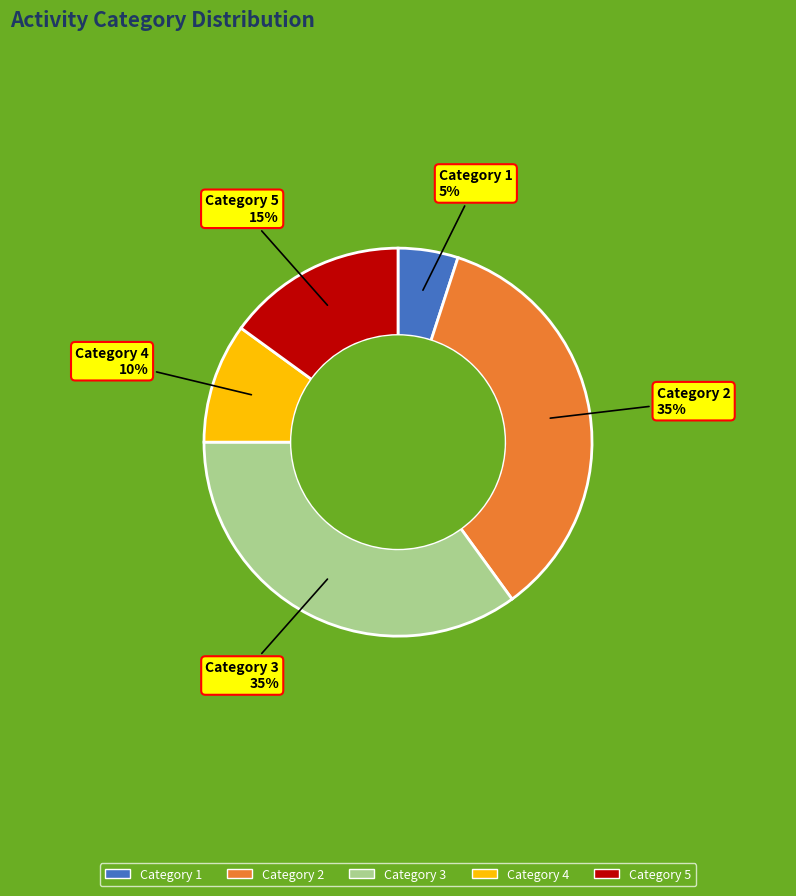

Is there any slice that represents more than half of the pie?

No